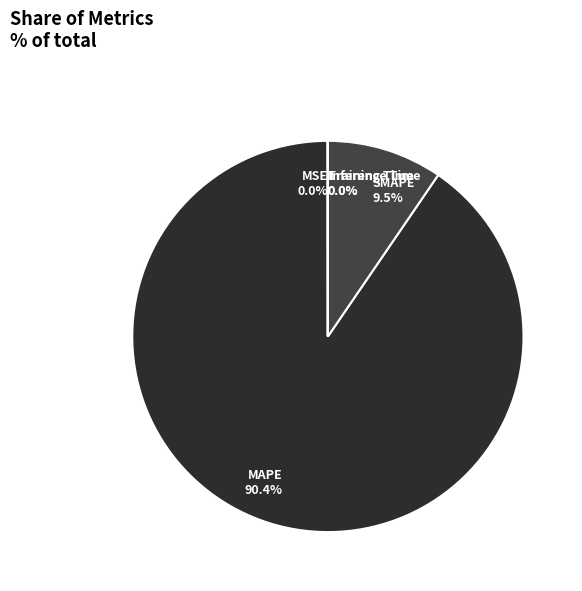

Which slice is the largest?

MAPE